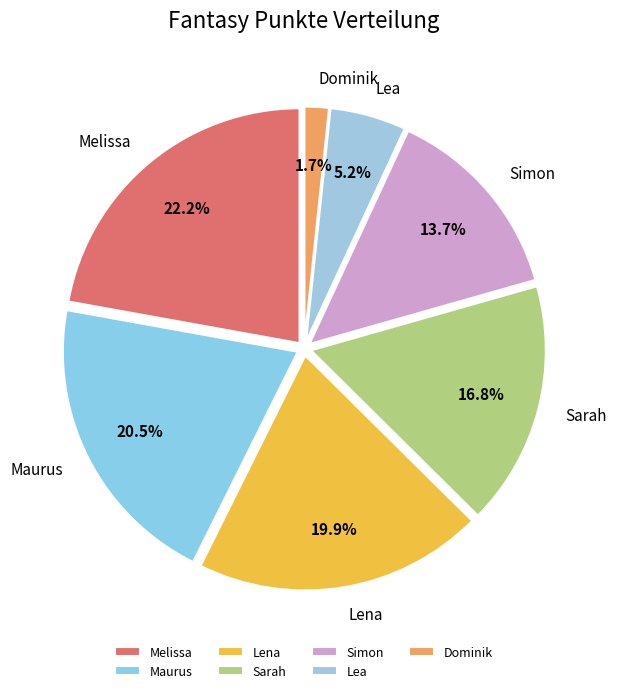

What percentage is NOT represented by Sarah?

83.2%